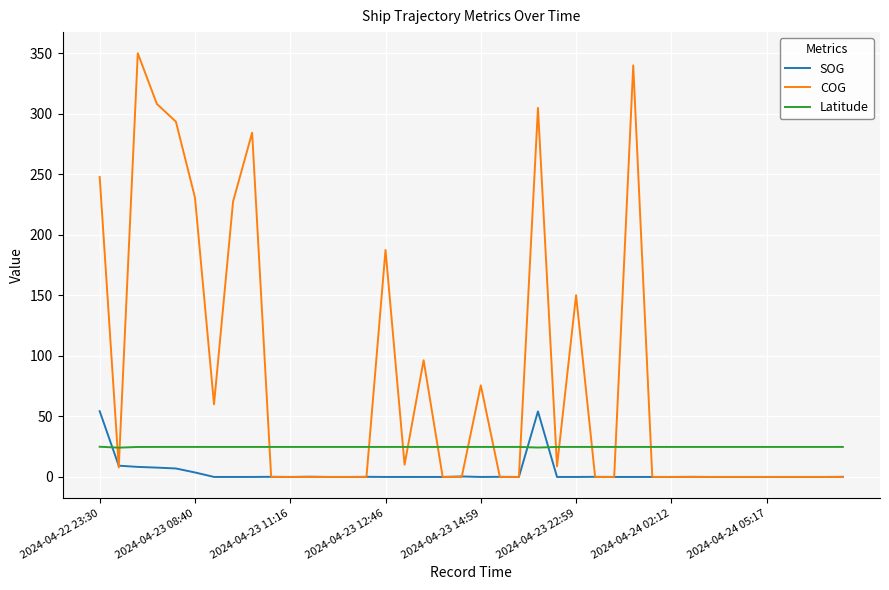

Rank the series by their average value, from highest to lowest.

COG, Latitude, SOG